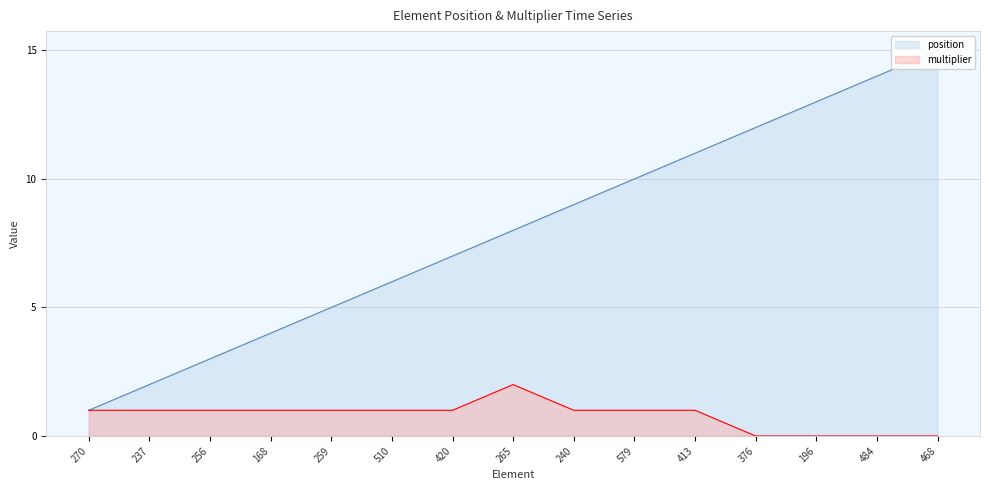

True or false: multiplier and position intersect in this chart.

False